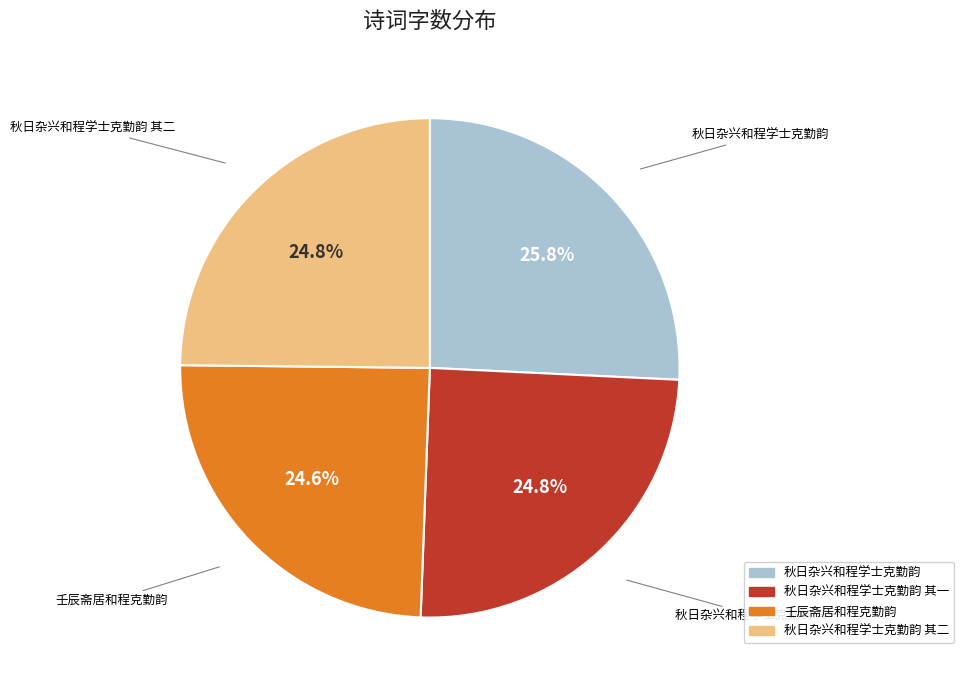

Is there any slice that represents more than half of the pie?

No